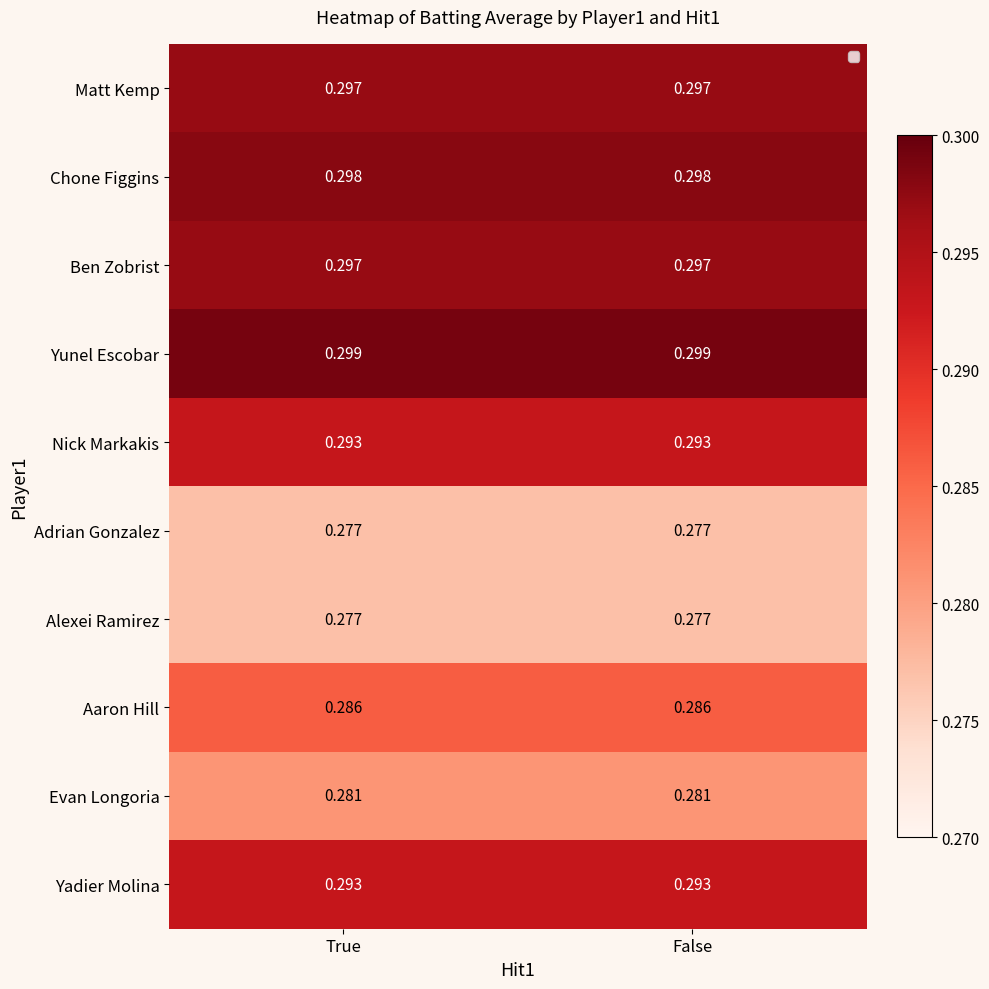

Which series has the largest total across all categories?

Yunel Escobar